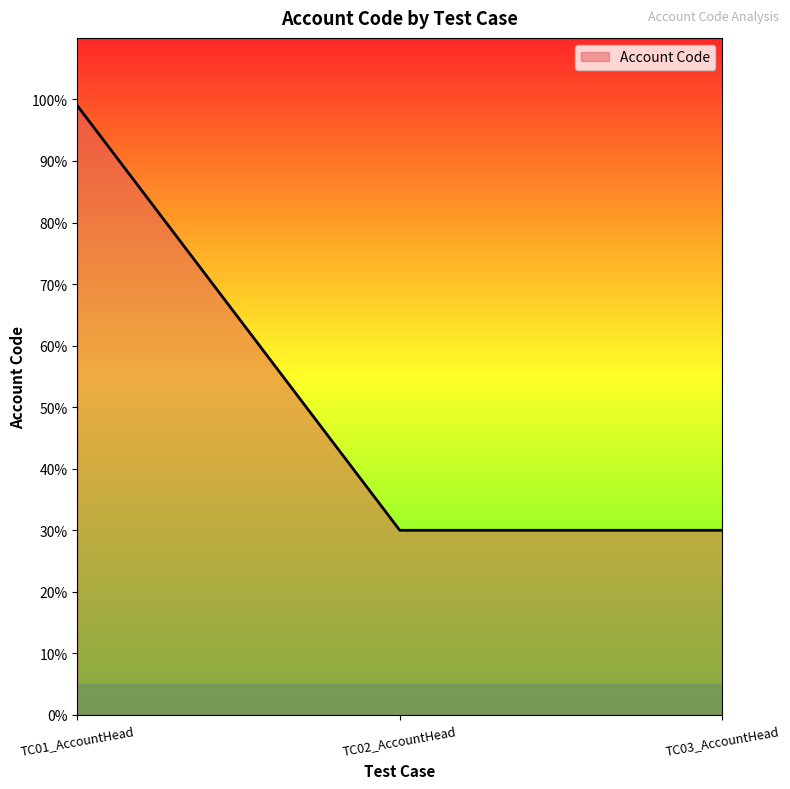

The value at TC03_AccountHead is 12. True or false?

False